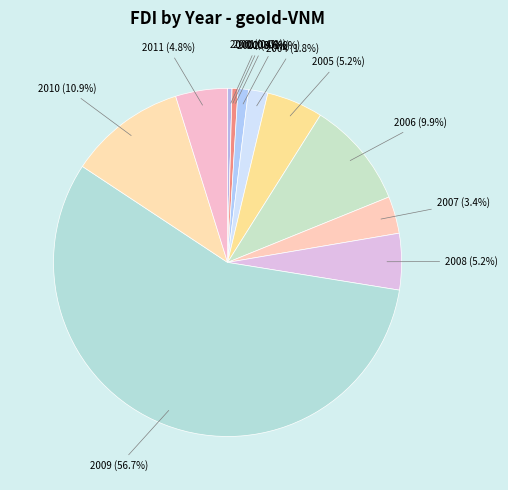

True or false: 2001 accounts for 11% of the total.

False